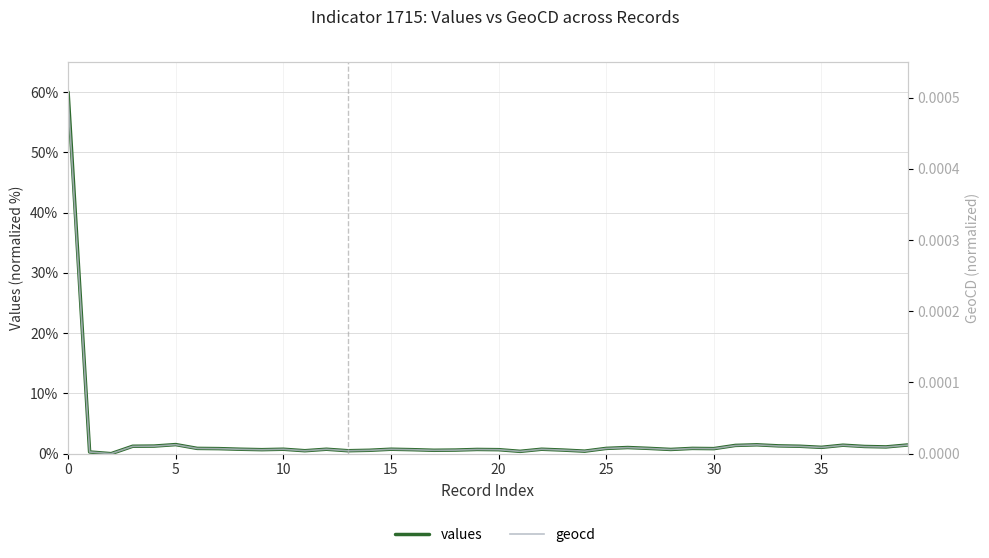

Is this an area chart (filled region under the line)?

No